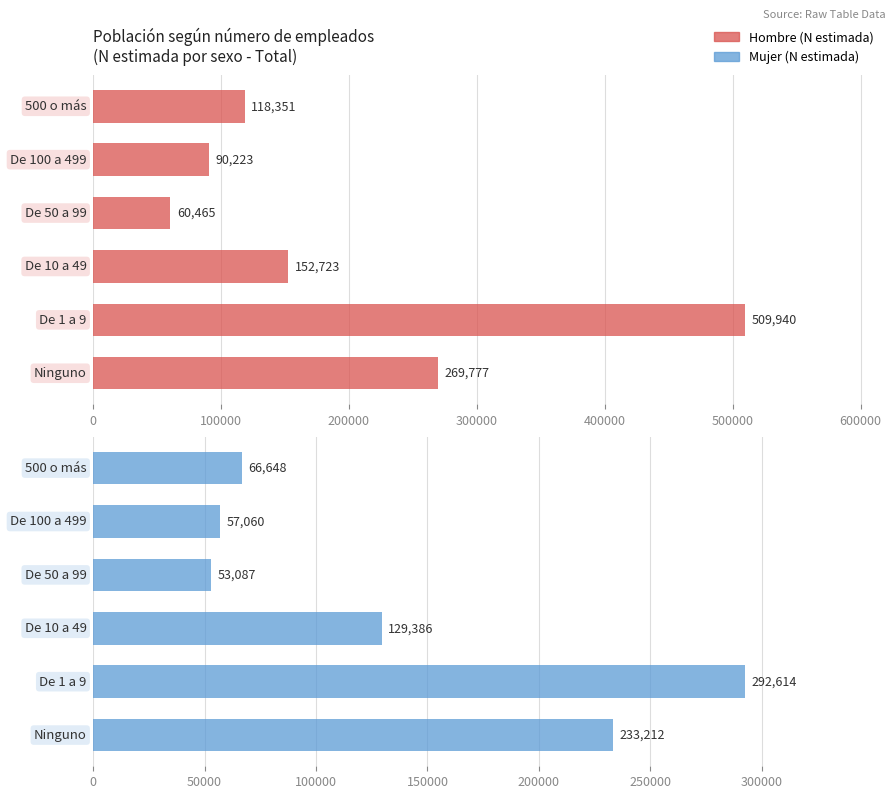

What is the spread (max minus min) of values at 100000?

33163